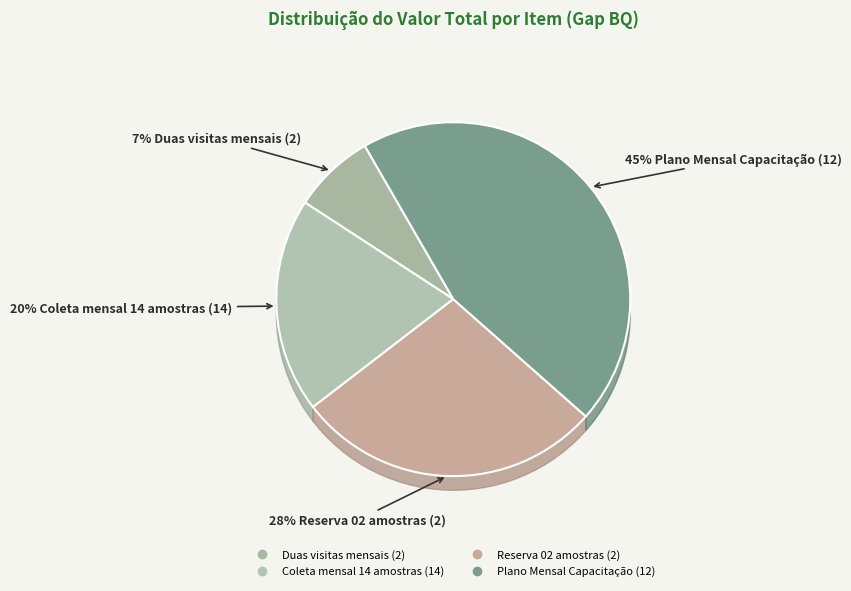

True or false: Duas visitas mensais (2) accounts for 7% of the total.

True